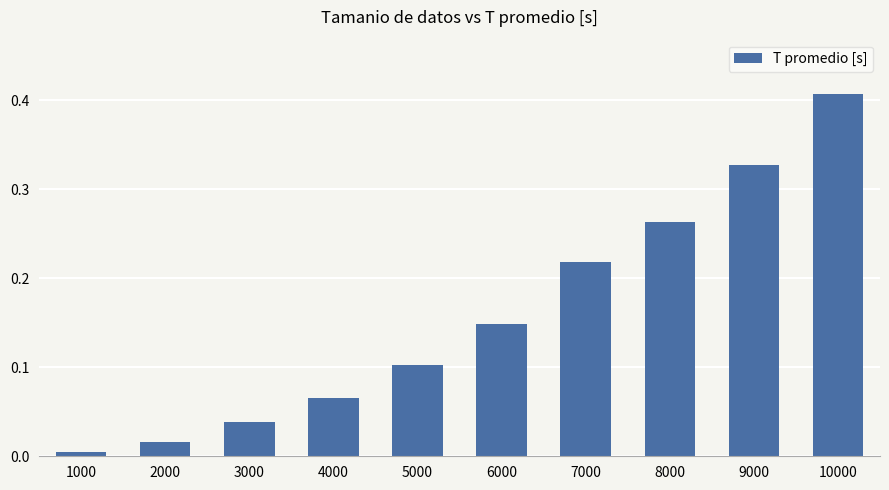

List the labels in order of value, smallest first.

1000, 2000, 3000, 4000, 5000, 6000, 7000, 8000, 9000, 10000